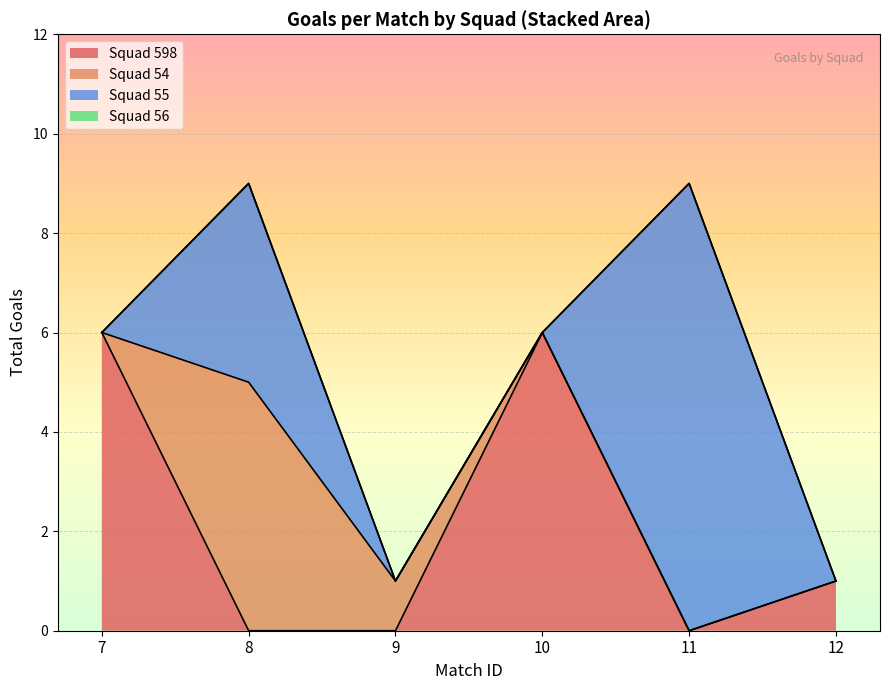

Where is Squad 598 nearest to the value 3?

12